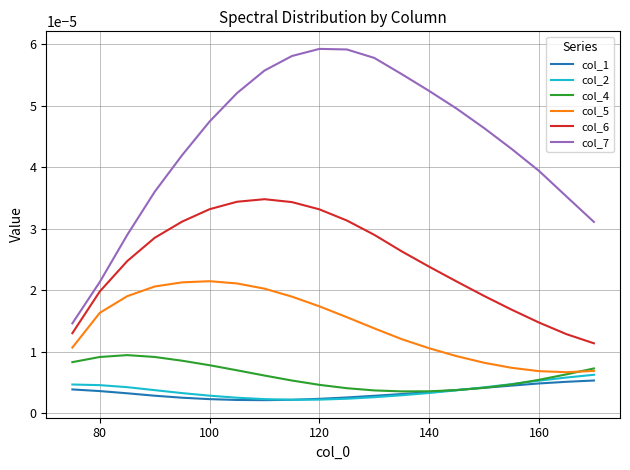

Which series has the largest range (max minus min)?

col_7